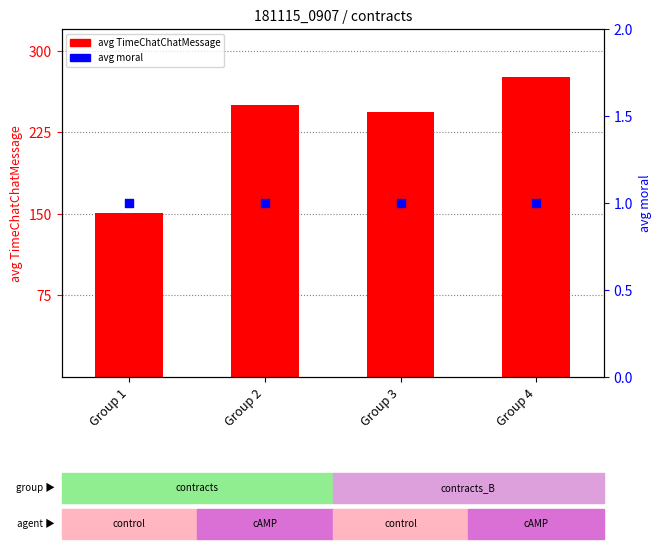

Is the value of avg moral at Group 4 greater than the value of avg TimeChatChatMessage at Group 1?

No